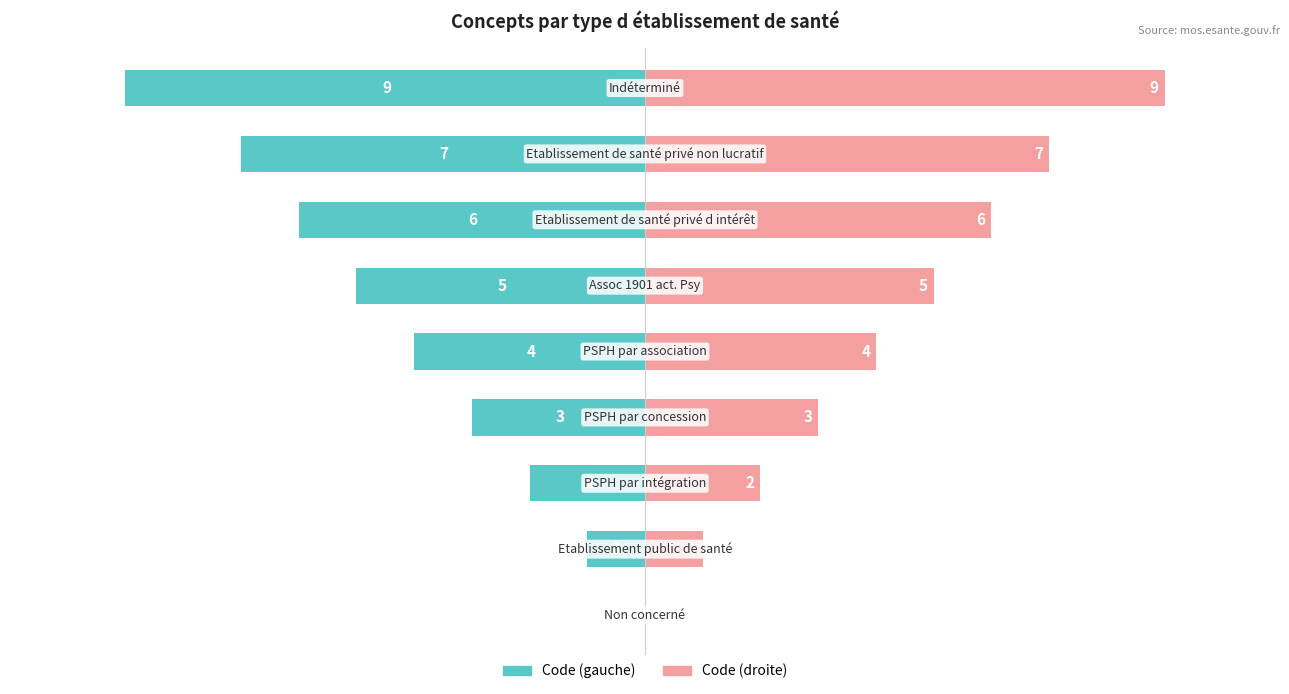

How many bars are there in total?

18